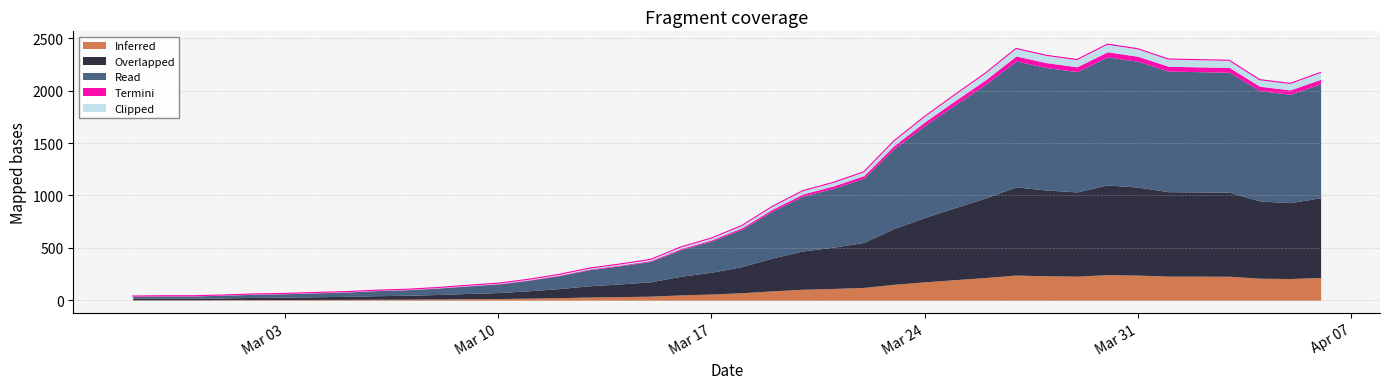

What value does the data have at 2020-03-21?

1125.0